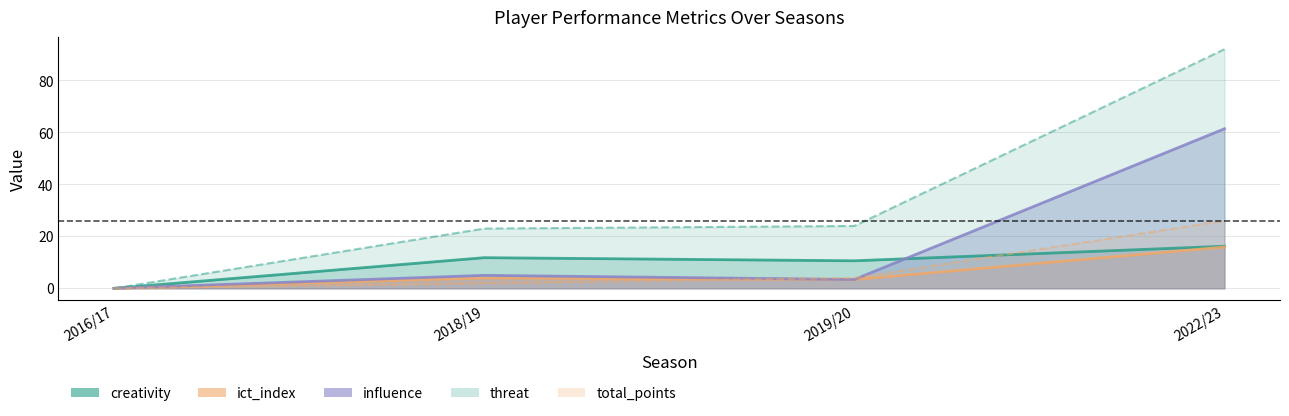

What position from the left is 2022/23?

4